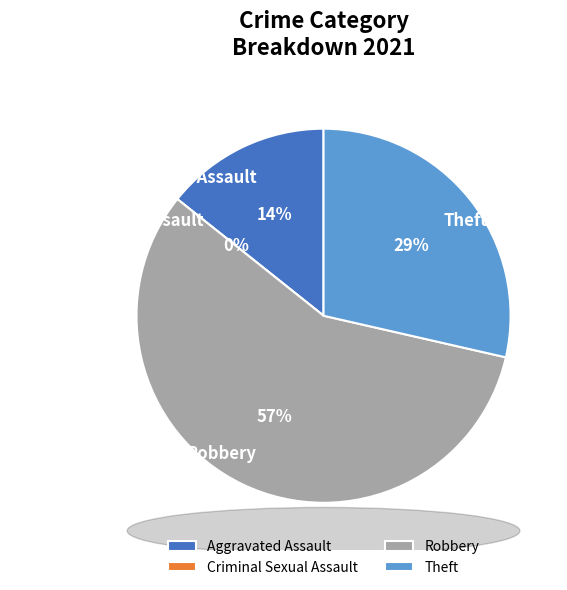

What is the change in value from Robbery to Theft?

-2